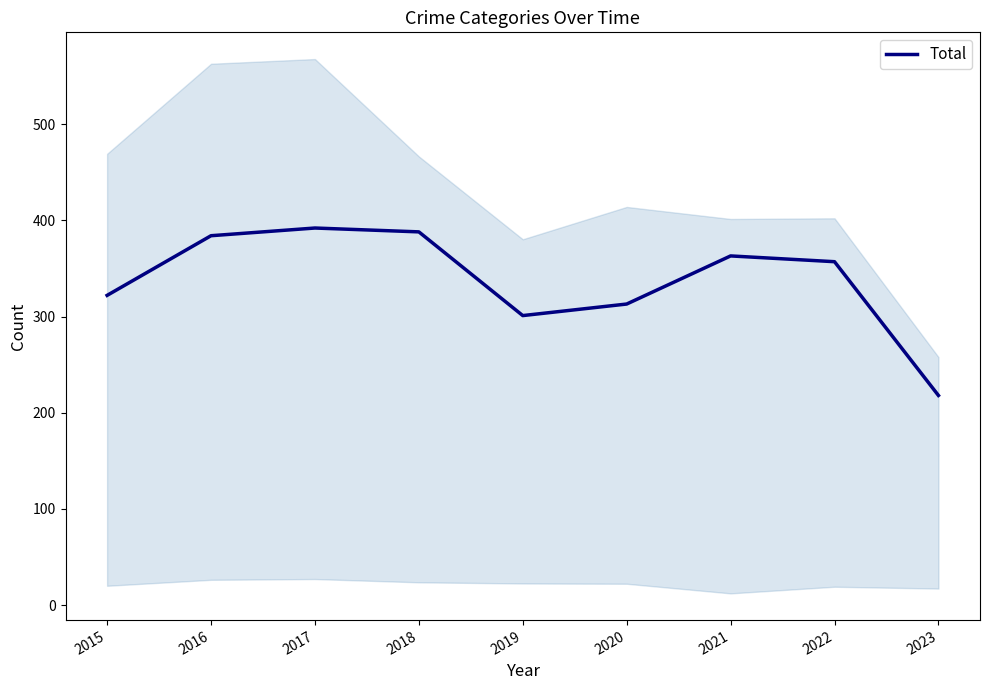

Rank the categories by value from lowest to highest.

2023, 2019, 2020, 2015, 2022, 2021, 2016, 2018, 2017